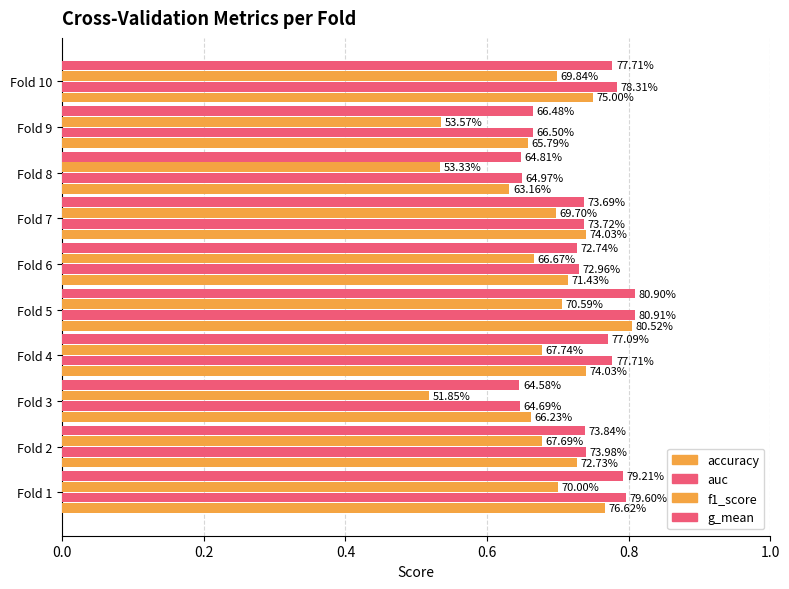

What are all the series names shown in the legend?

accuracy, auc, f1_score, g_mean